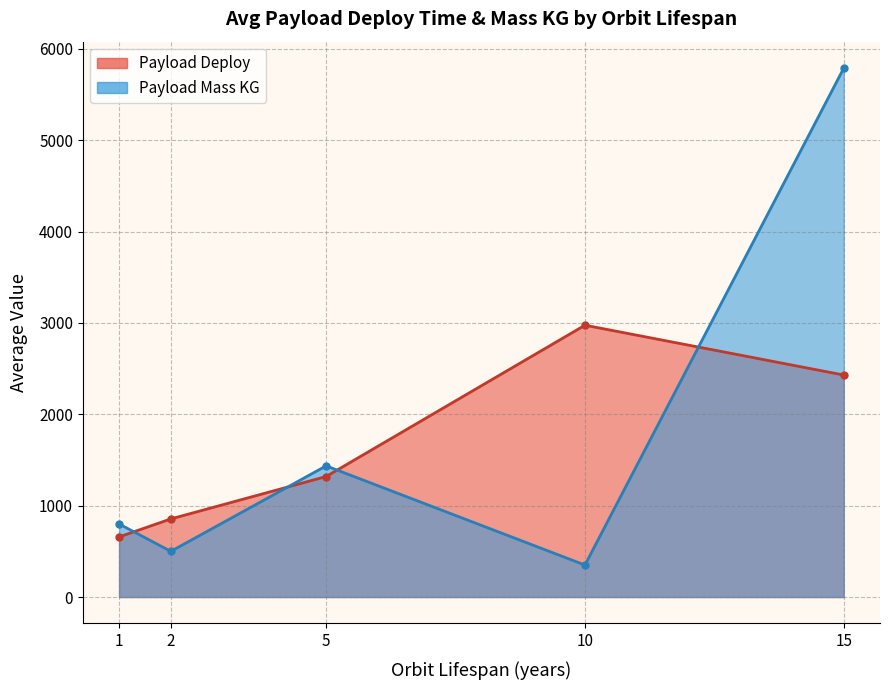

What is the minimum value for Payload Deploy?

658.0